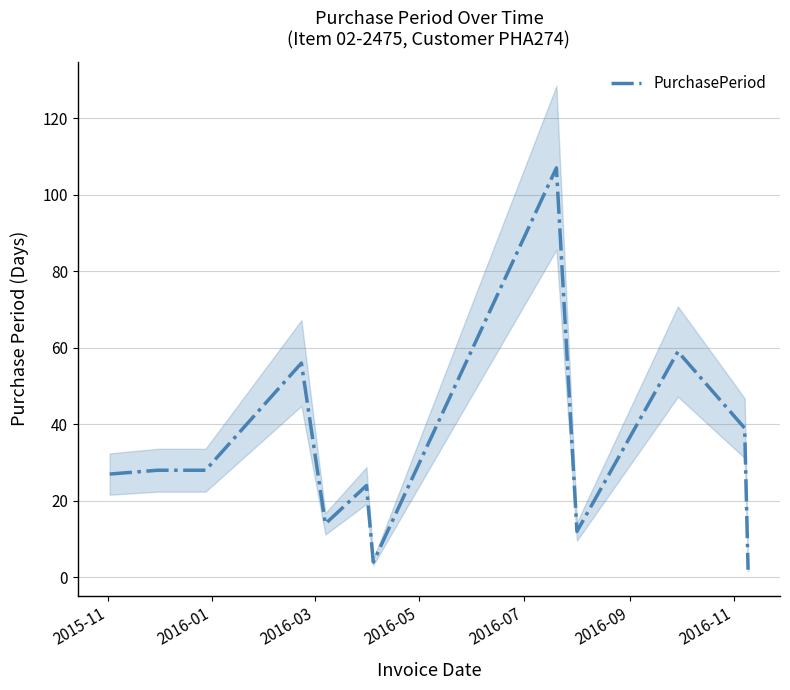

What is the difference between the second highest and second lowest values?

55